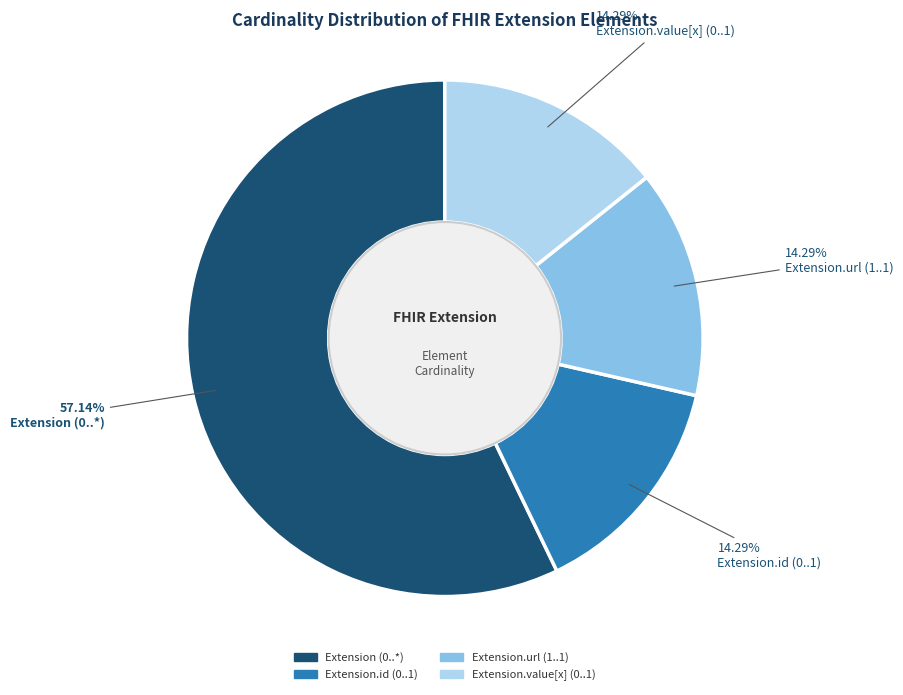

Does any single category account for the majority?

Yes